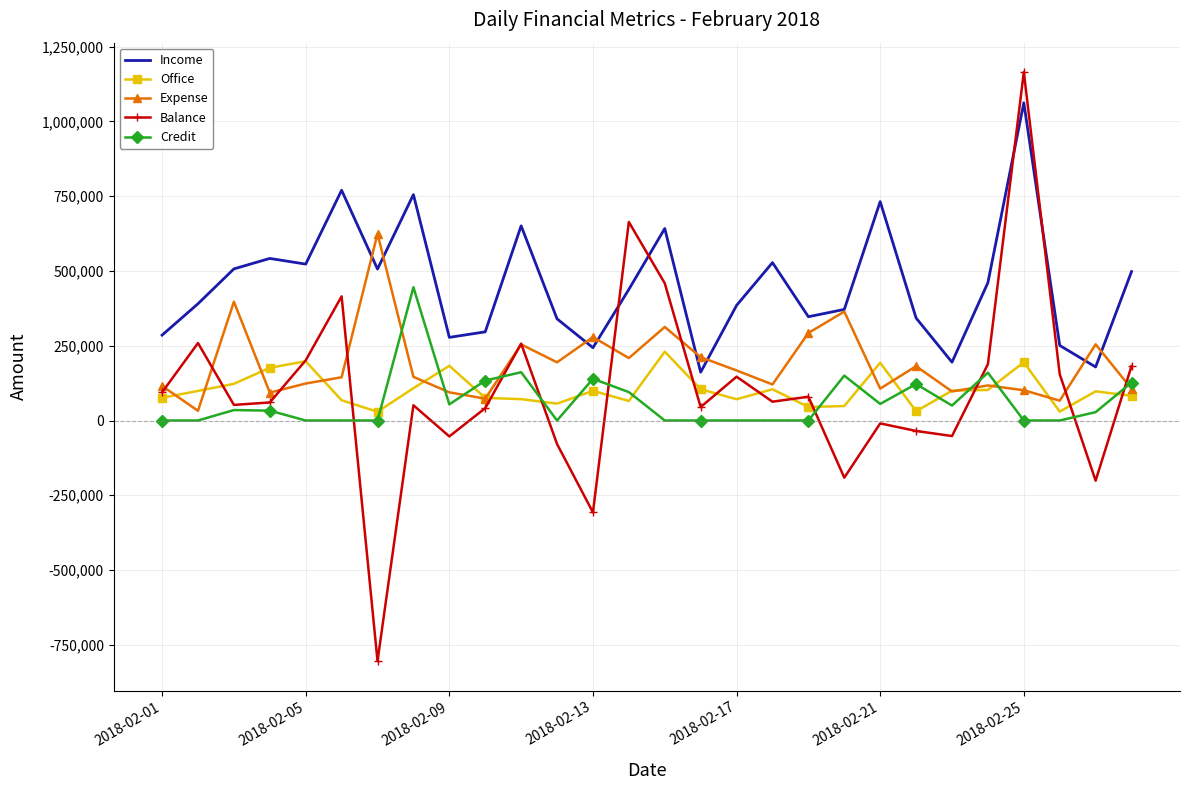

What is the difference between the maximum and minimum values in the Balance series?

1969500